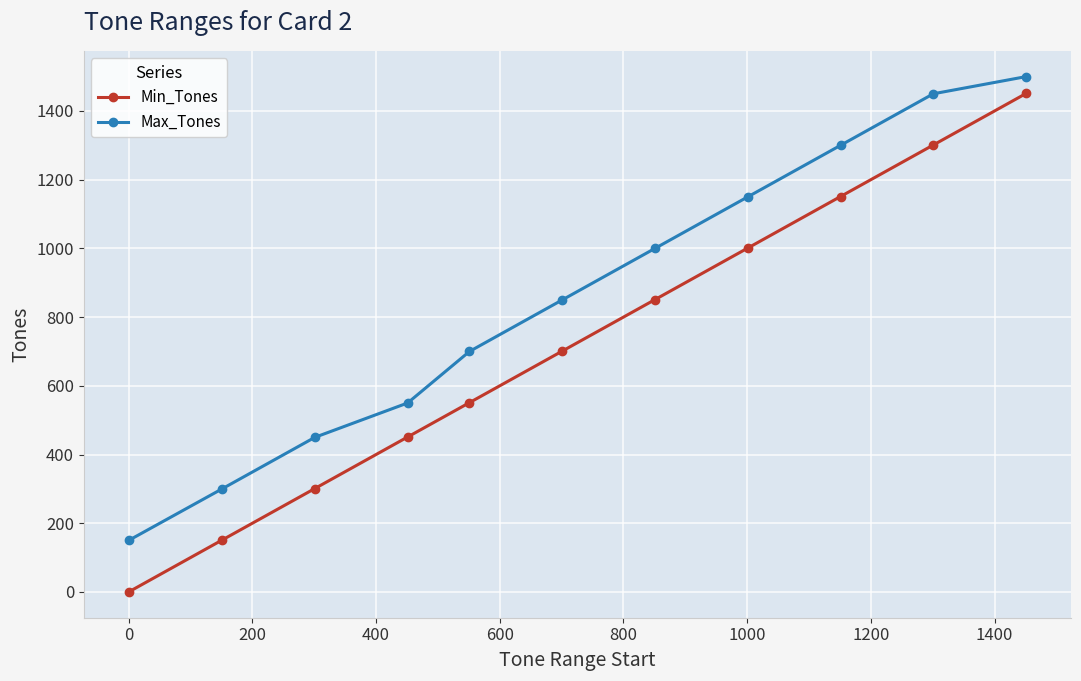

What is the highest value of the Max_Tones series?

1500